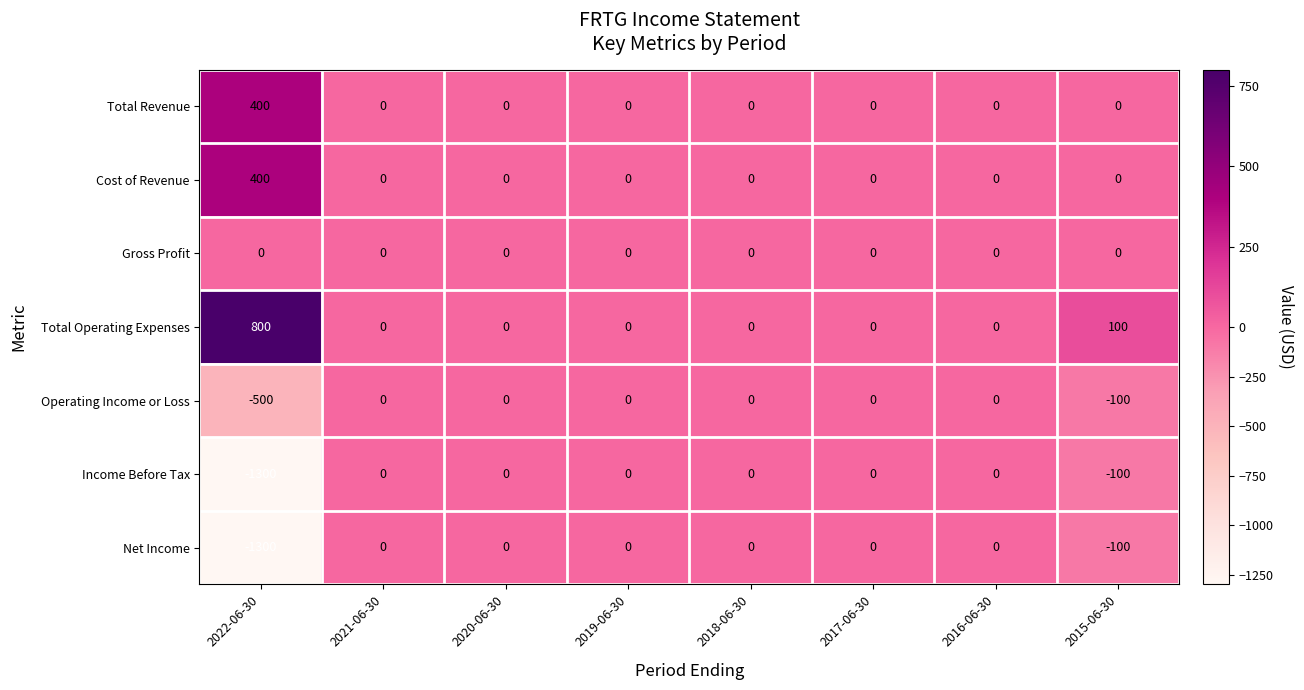

Is the value of Income Before Tax at 2015-06-30 greater than the value of Net Income at 2022-06-30?

Yes